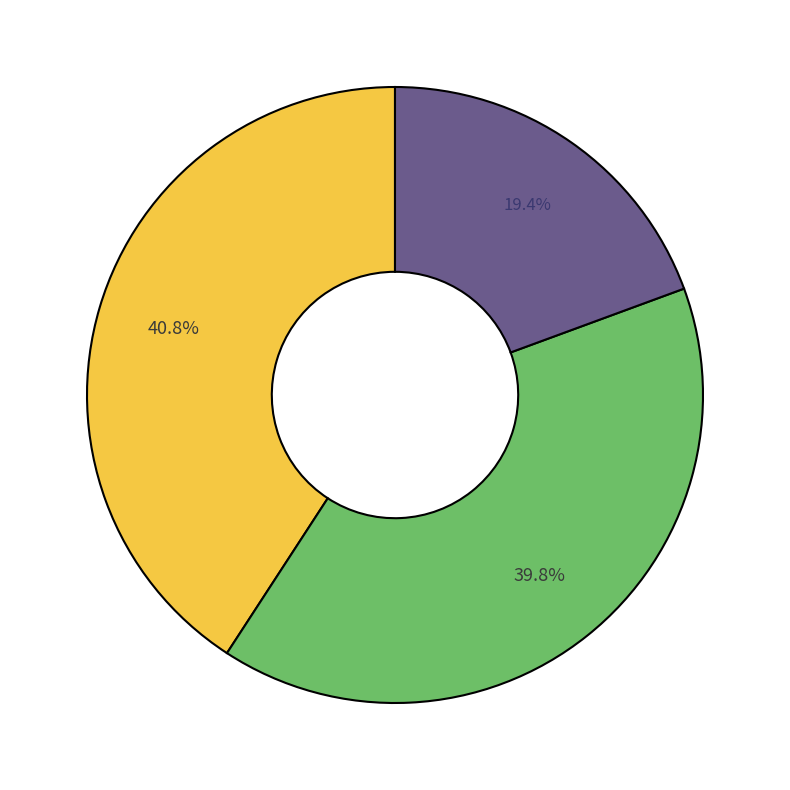

Is there a majority slice in this chart?

No